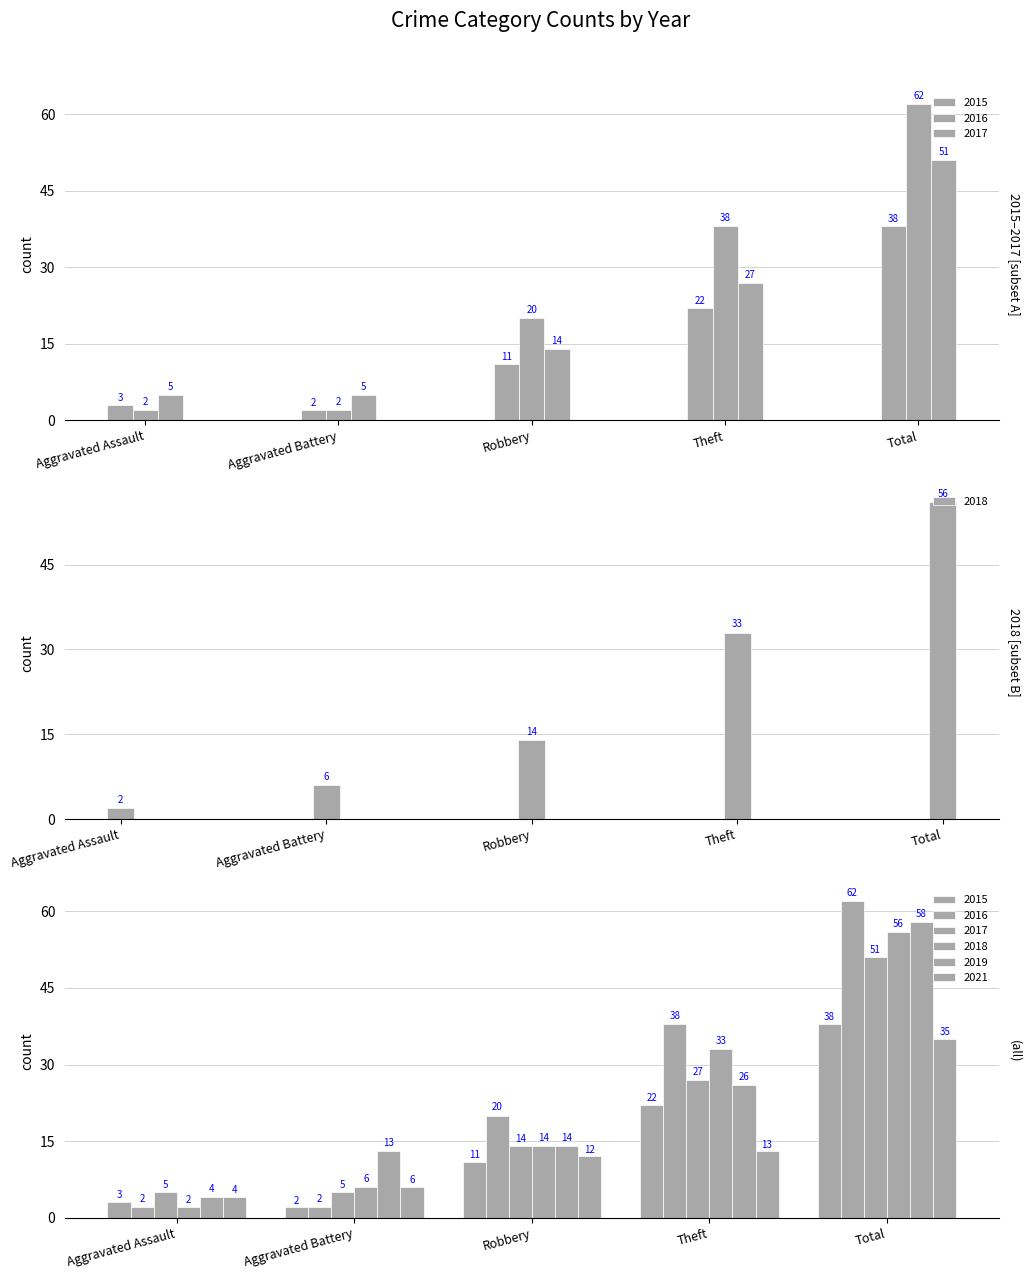

What is the sum of the 2019 values at Robbery and Theft?

40